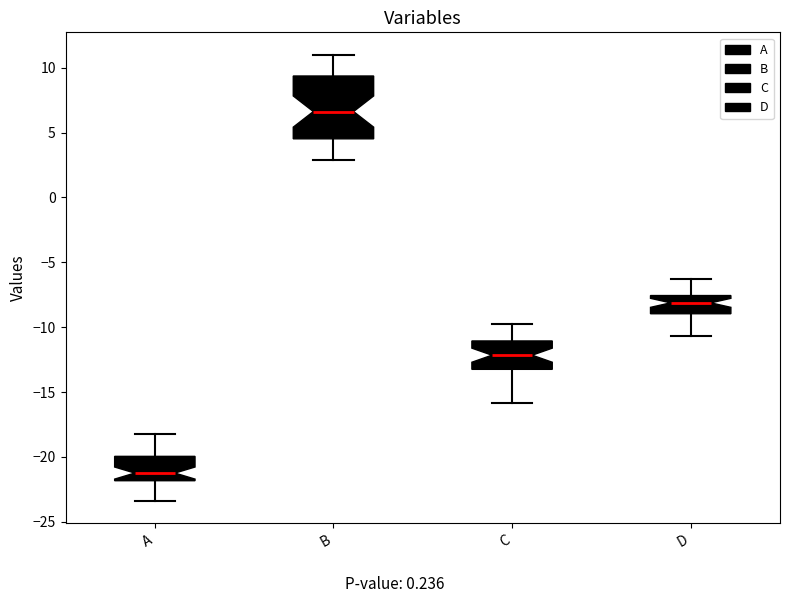

Where does the upper whisker of the box for B end on the y-axis? The values are not printed on the chart, so give them approximately, as read against the axis.

11.0